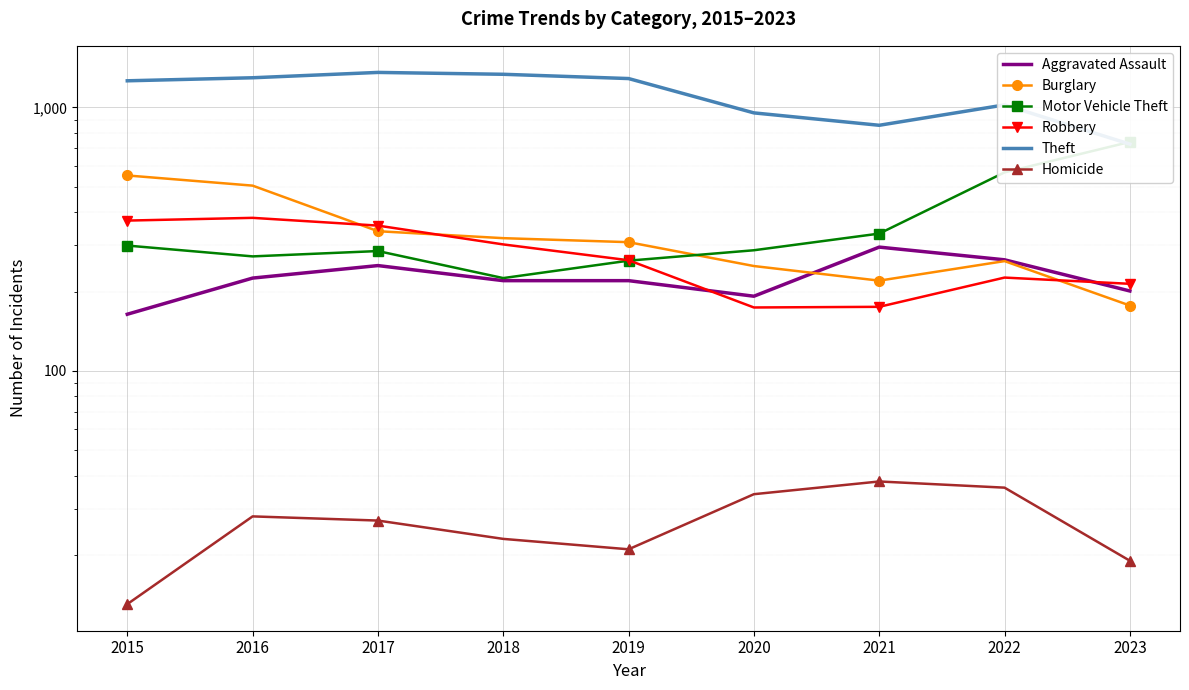

How many interior local peaks does the Motor Vehicle Theft series have?

1